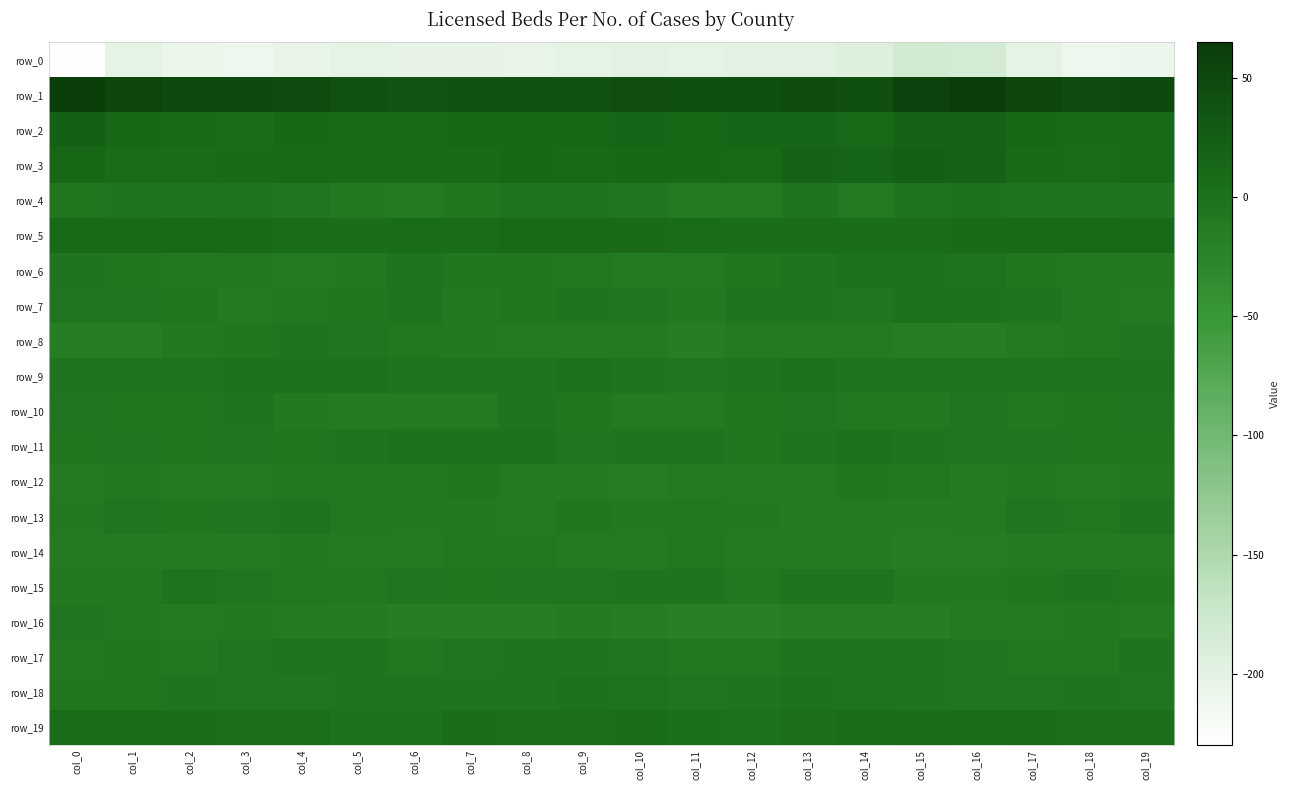

What is the difference between the row_11 values at col_13 and col_12?

3.1